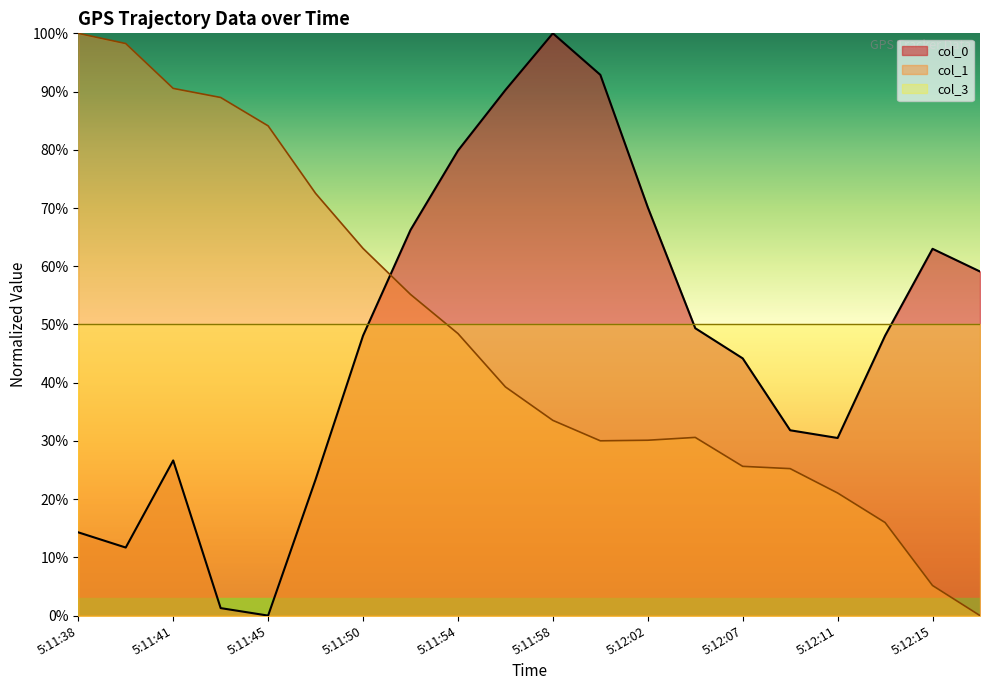

At 5:11:58, list the series in order from largest to smallest.

col_0, col_3, col_1